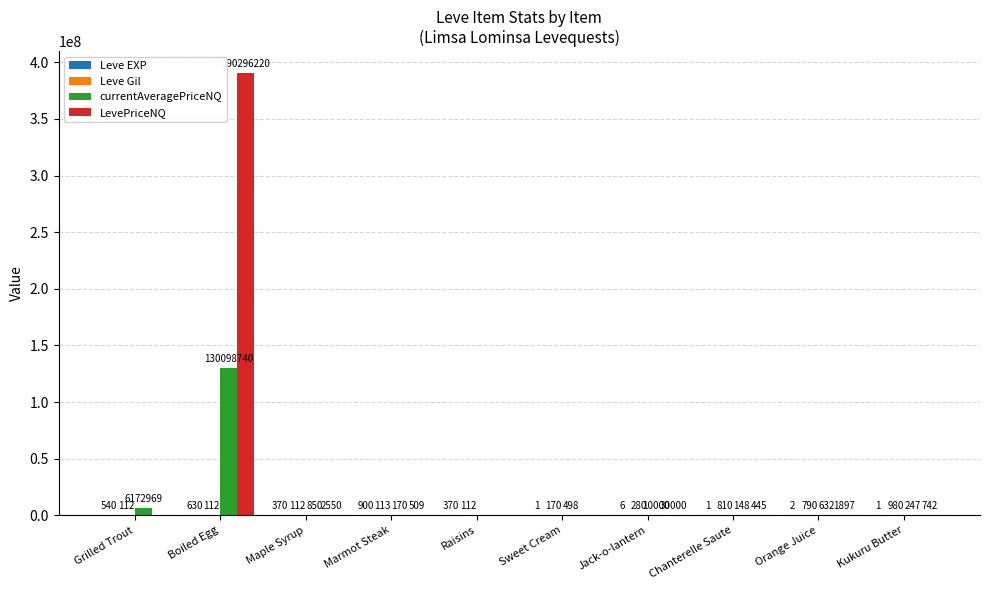

The value of LevePriceNQ at Sweet Cream is 162517941.4. True or false?

False